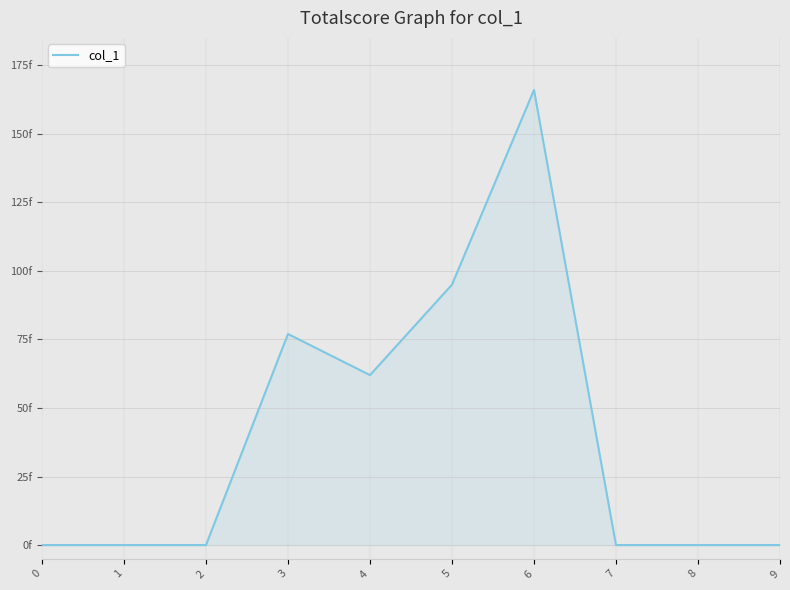

Does the chart display data point markers on the line(s)?

No